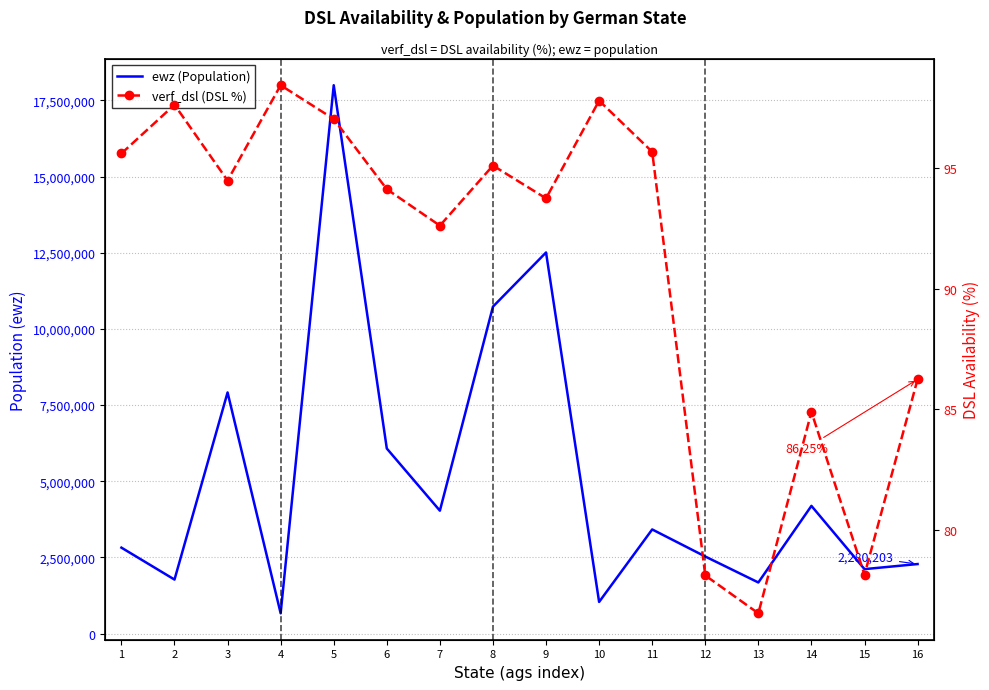

What are all the series names shown in the legend?

ewz (Population), verf_dsl (DSL %)